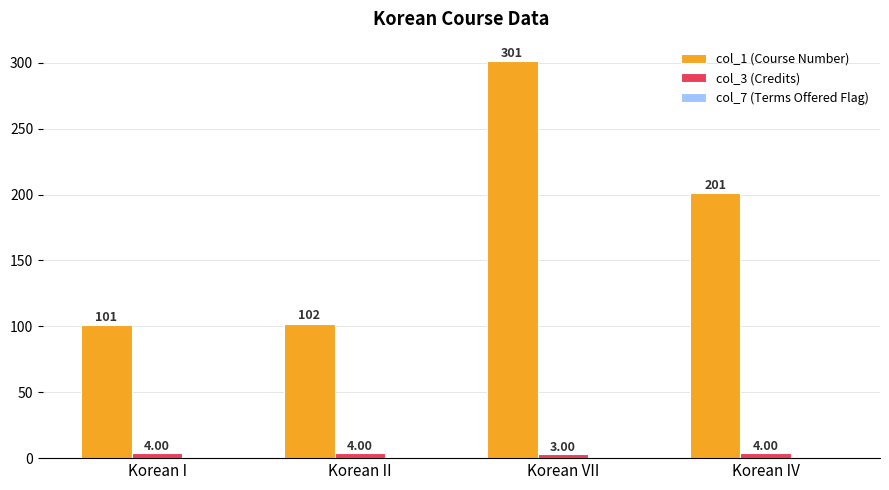

Where is col_3 (Credits) nearest to the value 3?

Korean VII